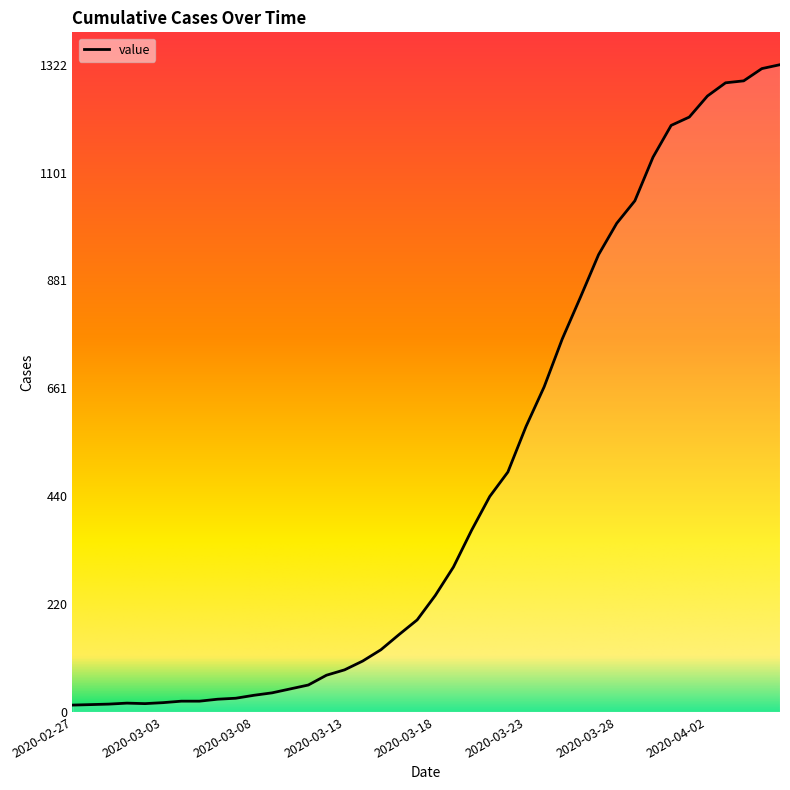

What is the value of the 1st point from the left?

14